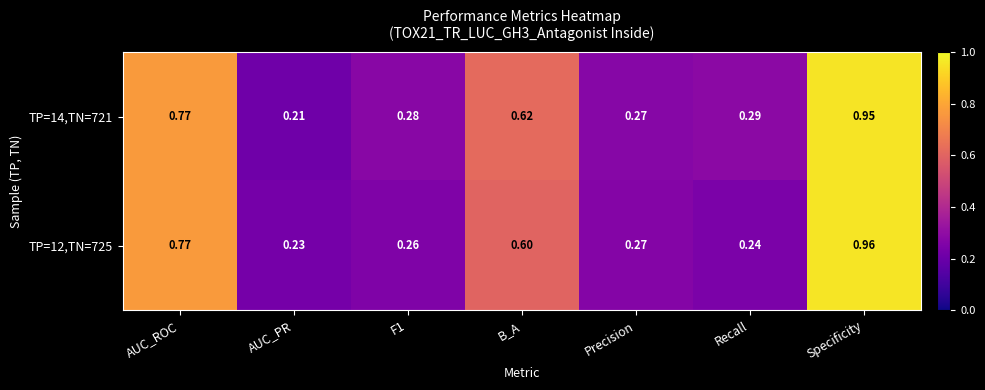

At which category does the chart reach its peak across all series?

Specificity